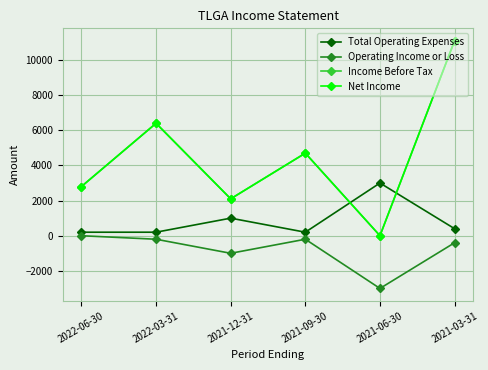

What is the greatest value displayed?

11100